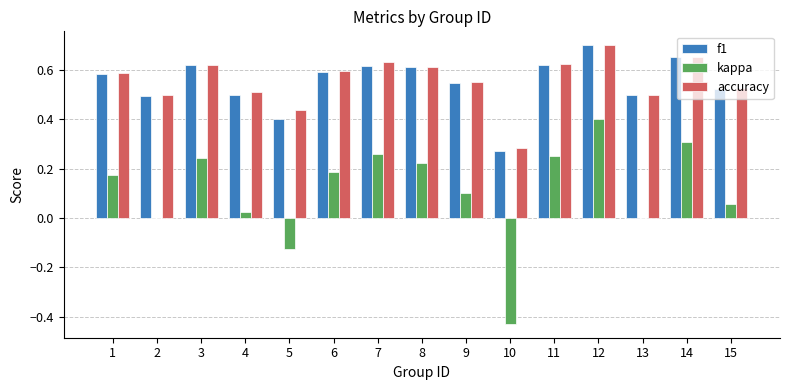

Is the value of accuracy at 4 greater than the value of kappa at 12?

Yes